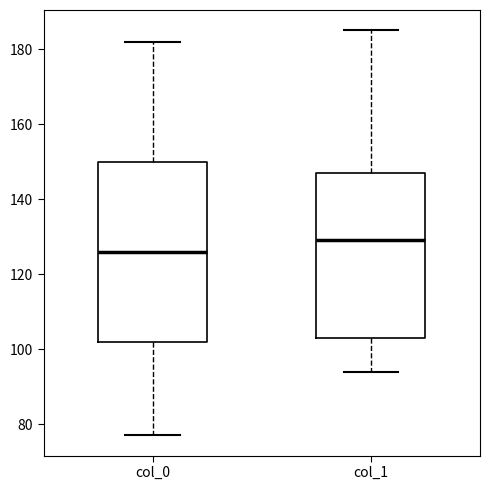

Reading left to right, transcribe this box plot: for each box, give where its median line is, the range the box spans, and where its two whiskers end, as read against the y-axis. The values are not printed on the chart, so give them approximately, as read against the axis.

col_0: median 126, box 102 to 150, whiskers 78 to 182
col_1: median 130, box 104 to 148, whiskers 94 to 186